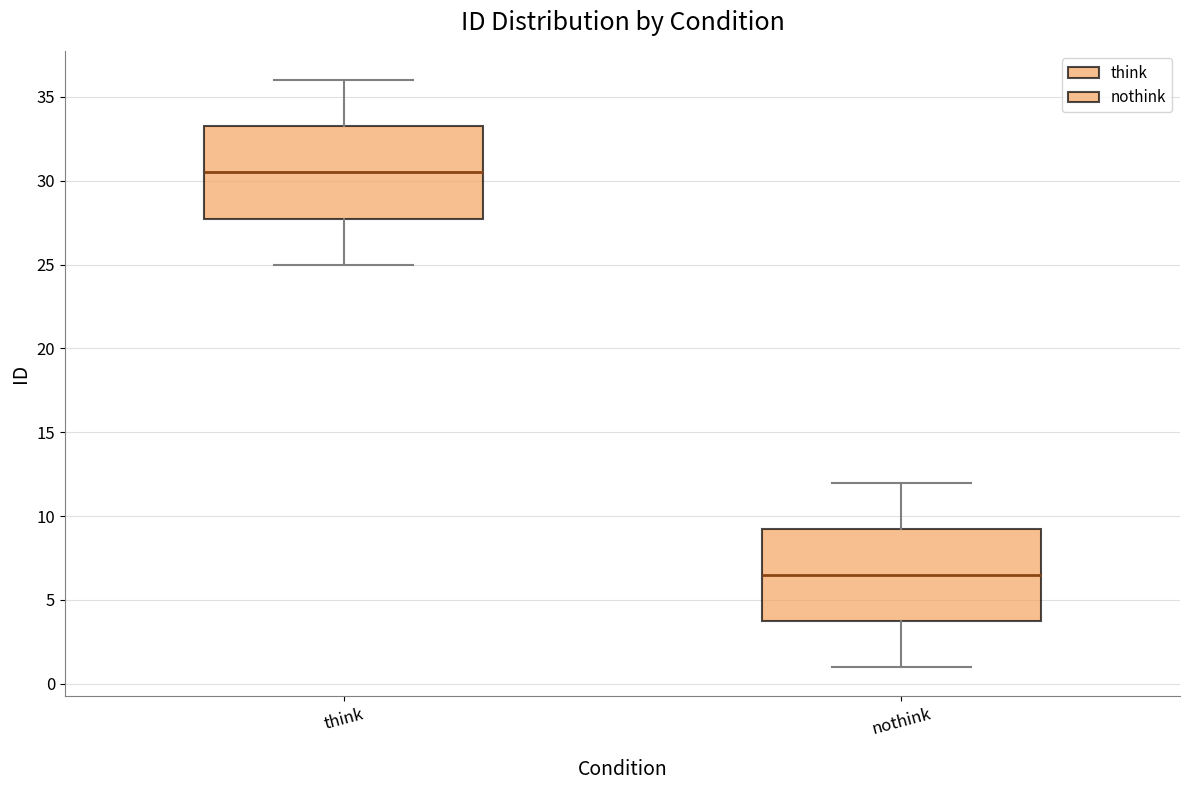

Where is the lower edge of the box for nothink on the y-axis? The values are not printed on the chart, so give them approximately, as read against the axis.

4.0